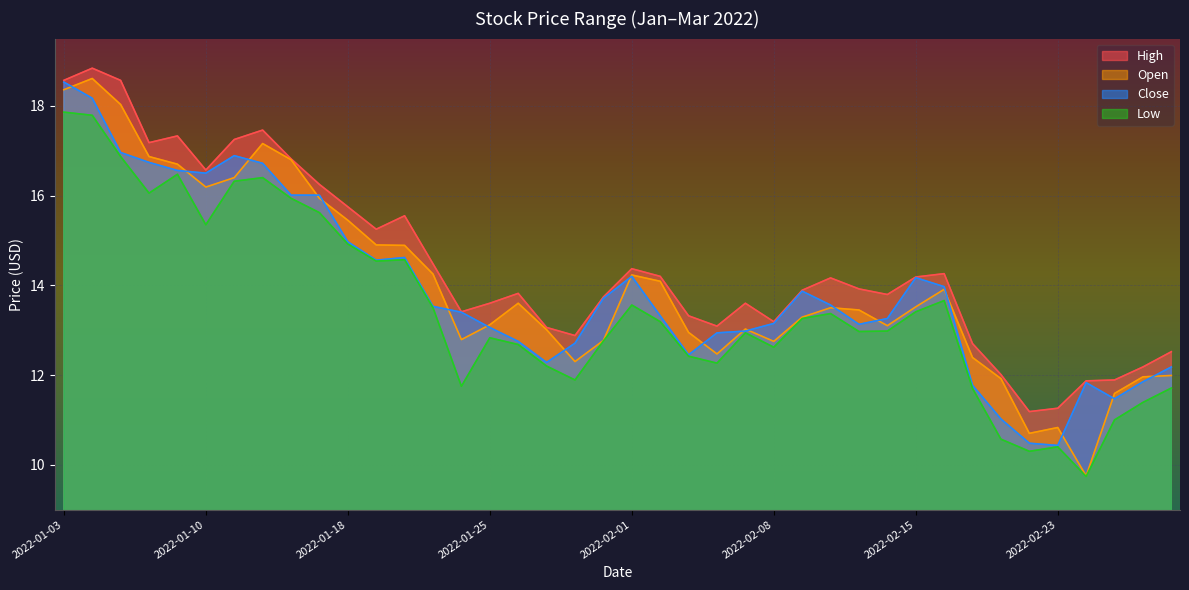

True or false: Close has more than 2 points higher than both neighbors.

True